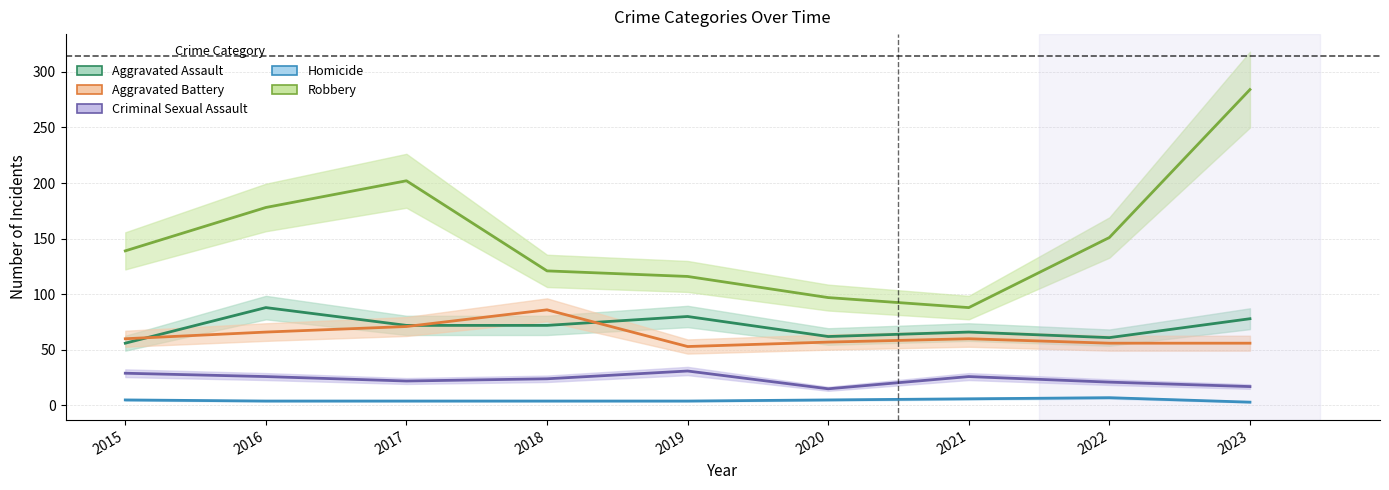

True or false: Homicide and Criminal Sexual Assault intersect in this chart.

False